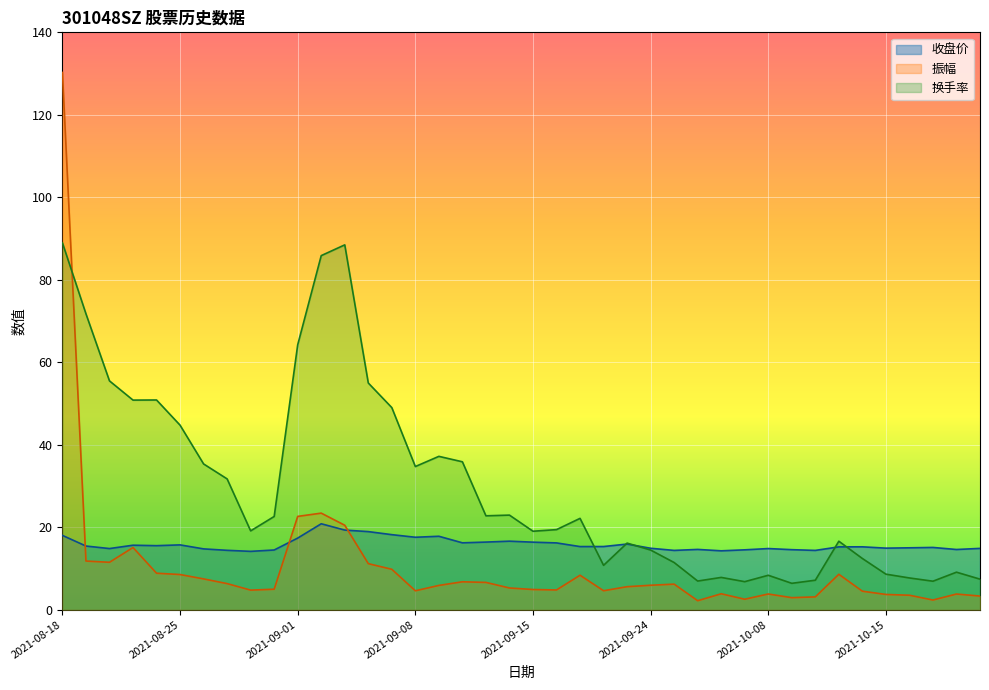

Between which two adjacent categories do 换手率 and 振幅 first intersect?

2021-08-18 and 2021-08-19